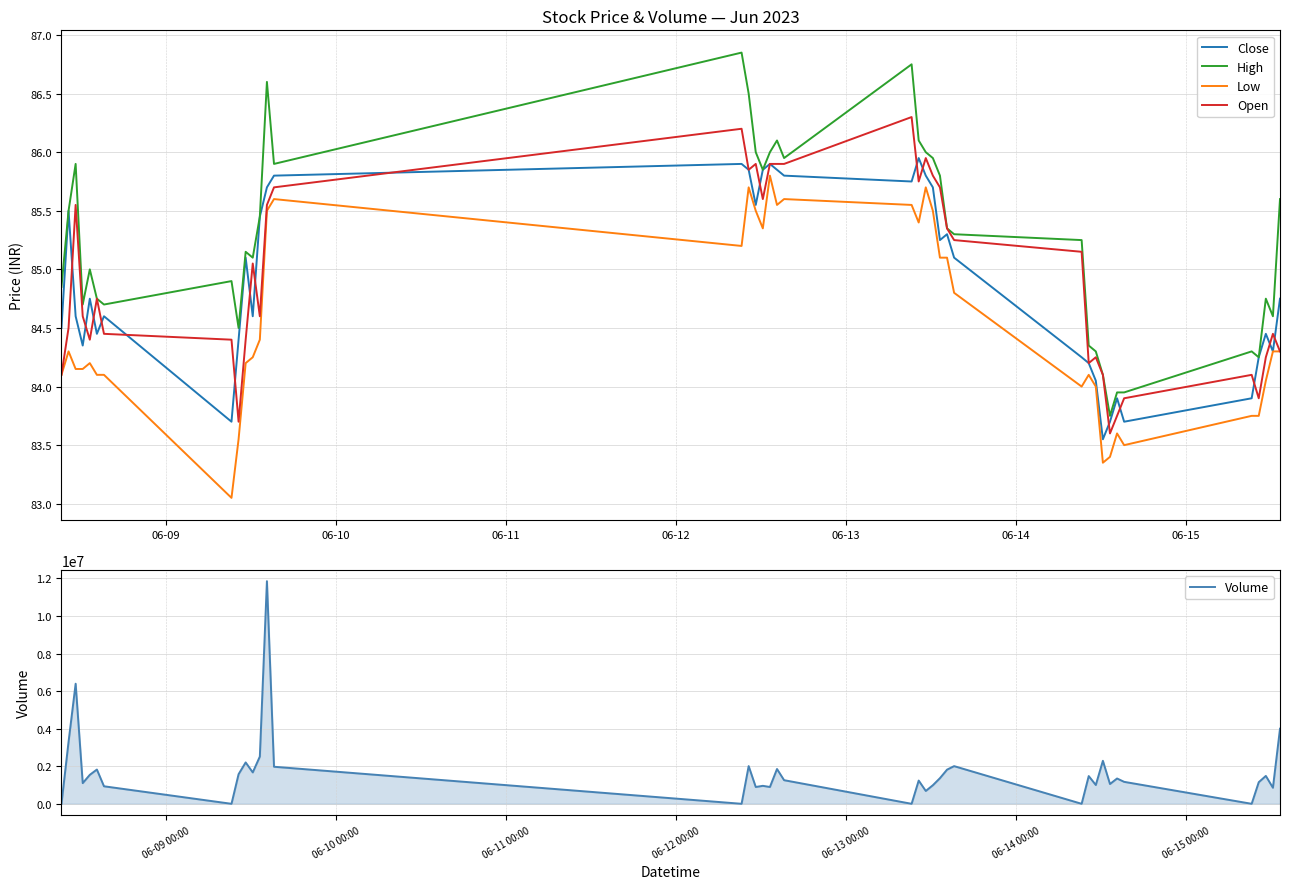

True or false: Low and High intersect in this chart.

False